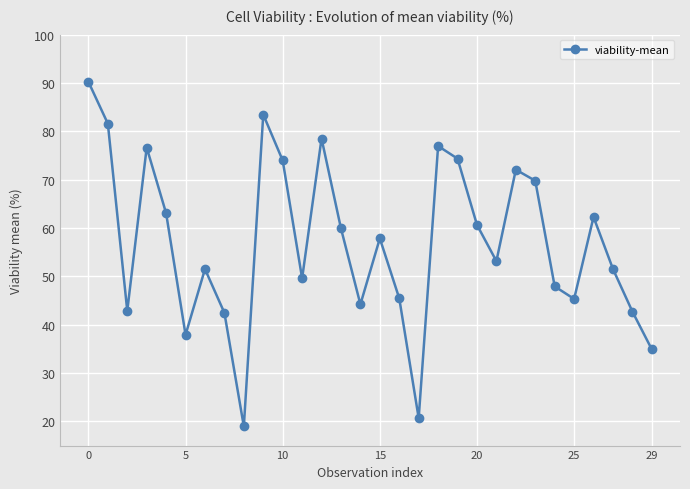

How many points are lower than both their immediate neighbors (excluding endpoints)?

8